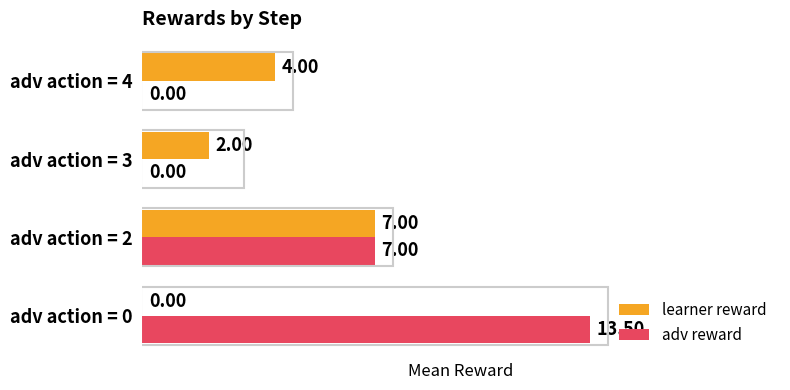

What is the sum of all learner reward values?

13.0